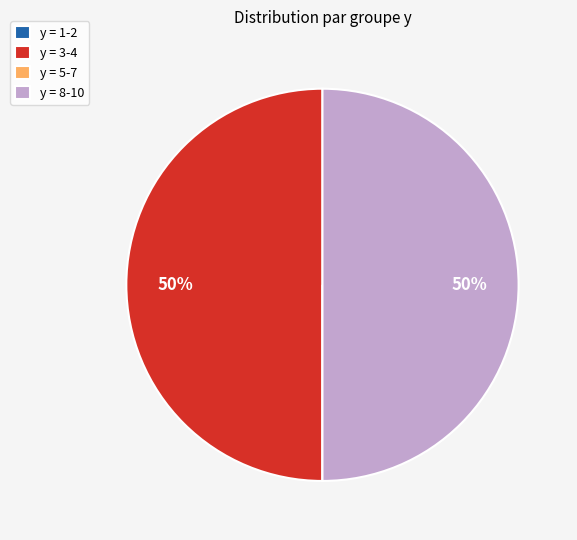

To the nearest percent, what is the average slice percentage?

25%